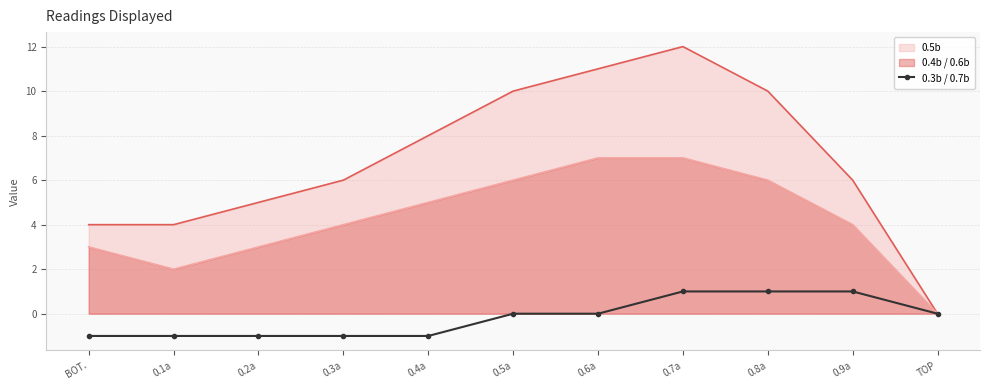

The 0.4b / 0.6b series shows 5 at 0.4a. True or false?

True